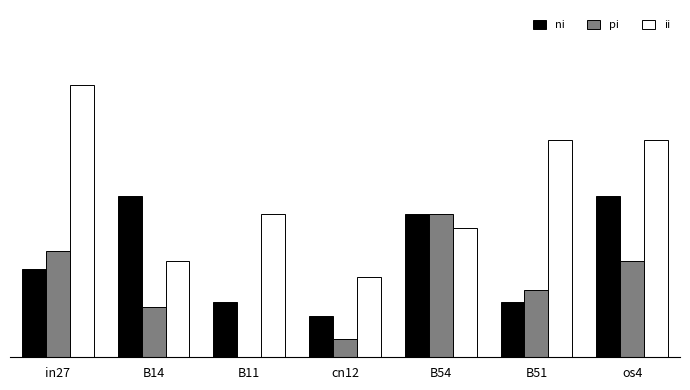

What is the label of the 4th bar from the left?

cn12